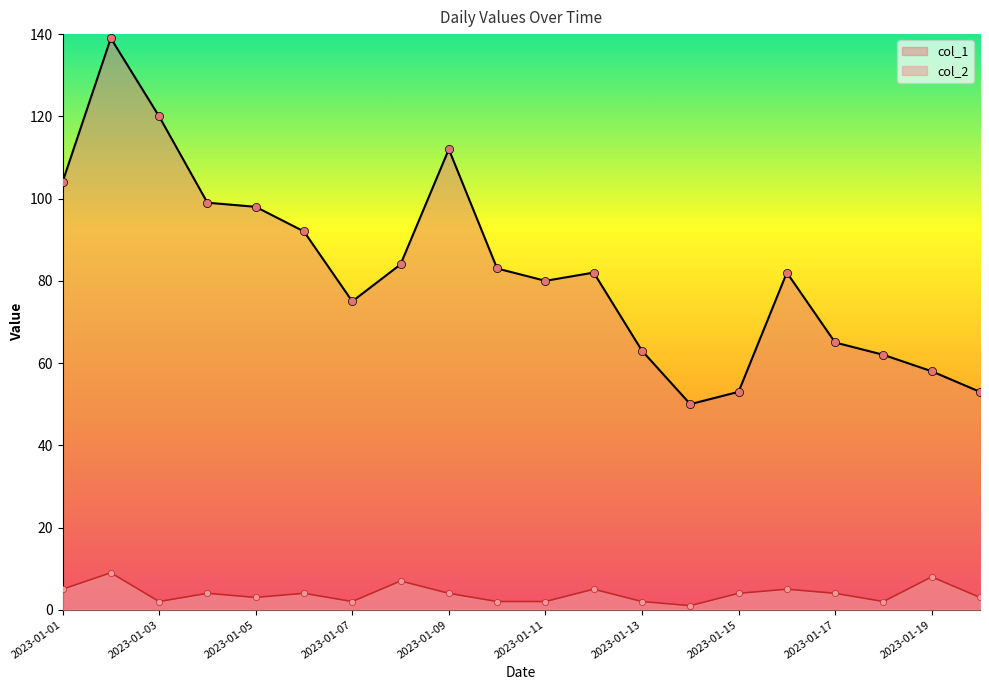

At which category is the sum across all series the highest?

2023-01-02